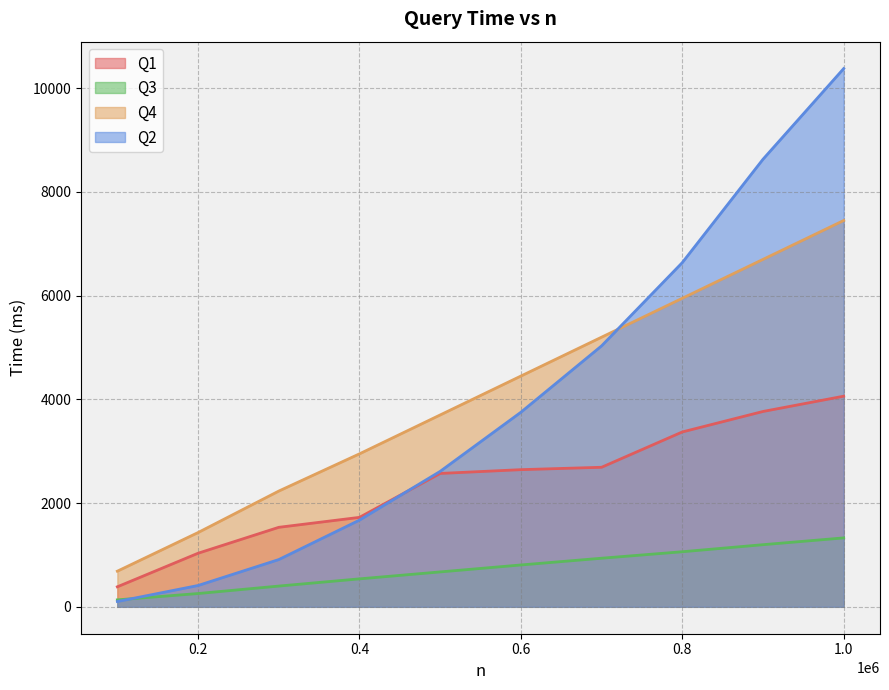

What value does the Q4 series have at 0.8?

5950.0